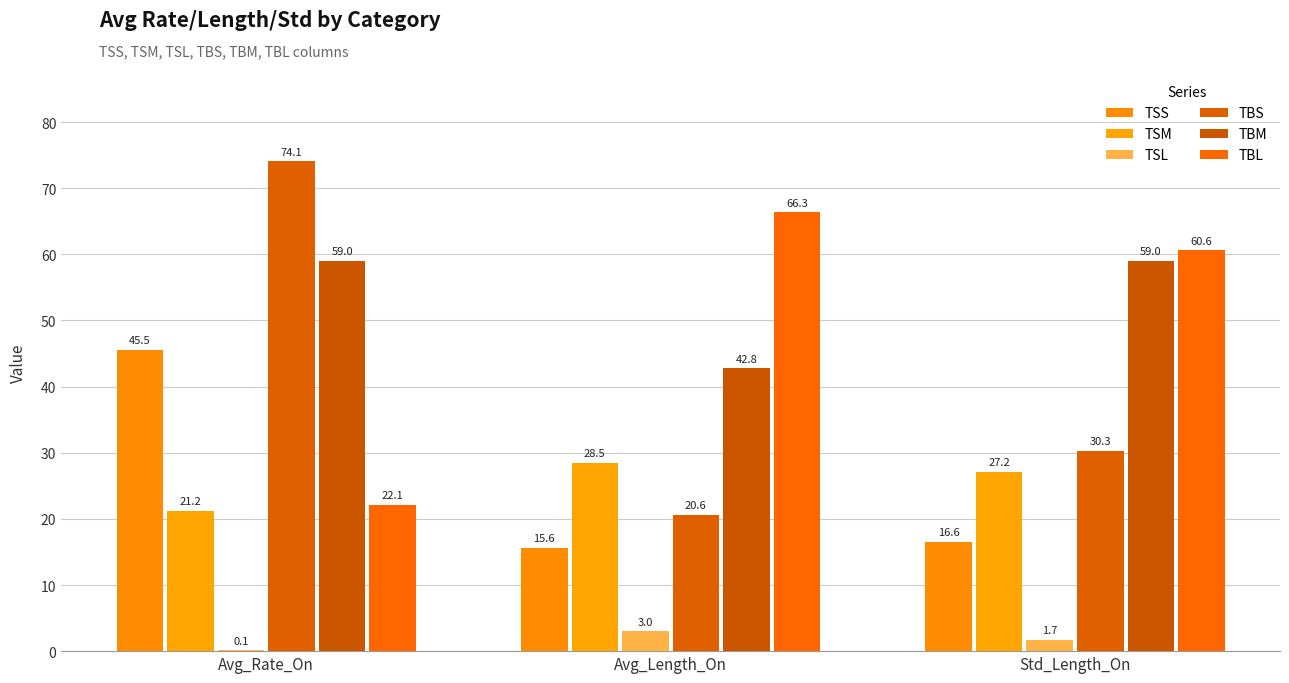

Reading right to left, extract all data points from this chart.

TSS: Std_Length_On=16.6	Avg_Length_On=15.6	Avg_Rate_On=45.5
TSM: Std_Length_On=27.2	Avg_Length_On=28.5	Avg_Rate_On=21.2
TSL: Std_Length_On=1.7	Avg_Length_On=3.0	Avg_Rate_On=0.1
TBS: Std_Length_On=30.3	Avg_Length_On=20.6	Avg_Rate_On=74.1
TBM: Std_Length_On=59.0	Avg_Length_On=42.8	Avg_Rate_On=59.0
TBL: Std_Length_On=60.6	Avg_Length_On=66.3	Avg_Rate_On=22.1